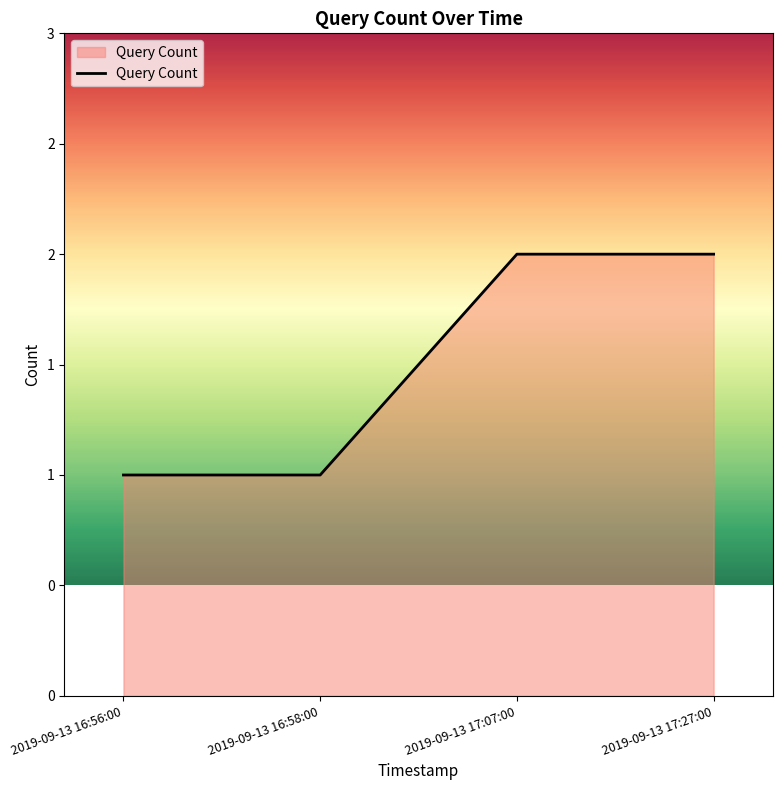

Does the chart display data point markers on the line(s)?

No